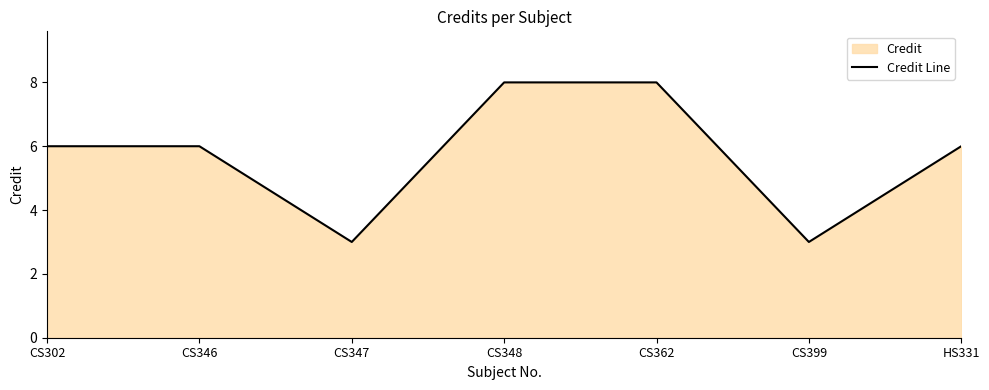

List the labels in order of value, smallest first.

CS347, CS399, CS302, CS346, HS331, CS348, CS362